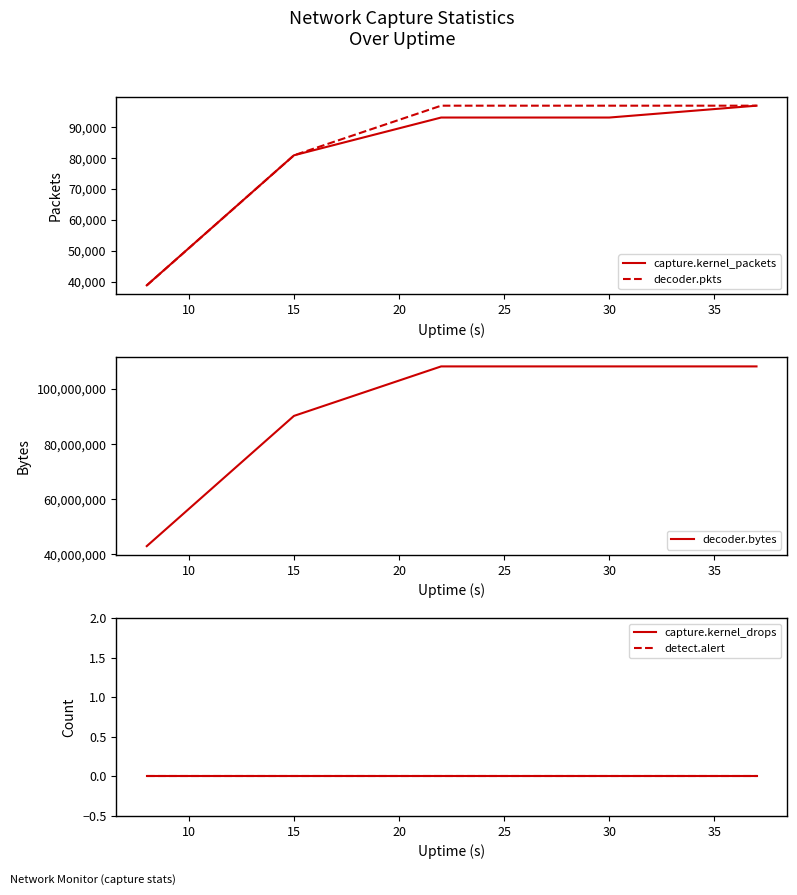

True or false: capture.kernel_packets has a value of 24760 at 15.

False